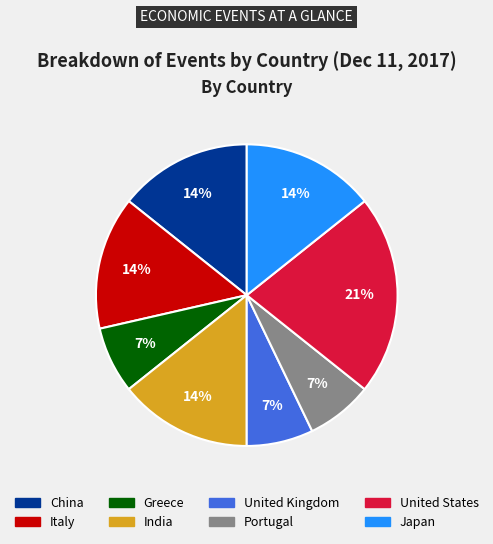

Which category has the biggest portion of the pie?

United States